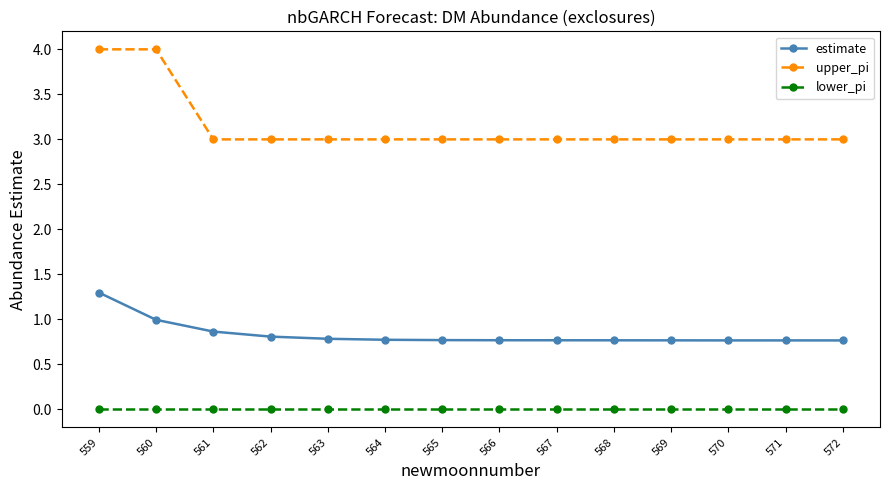

How many upper_pi values are between 3 and 4?

14